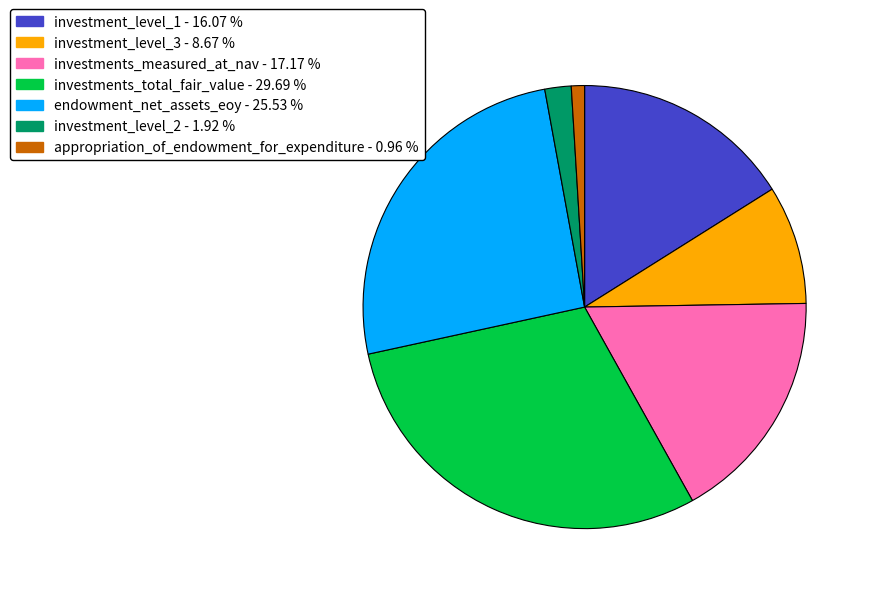

Does any single category account for the majority?

No